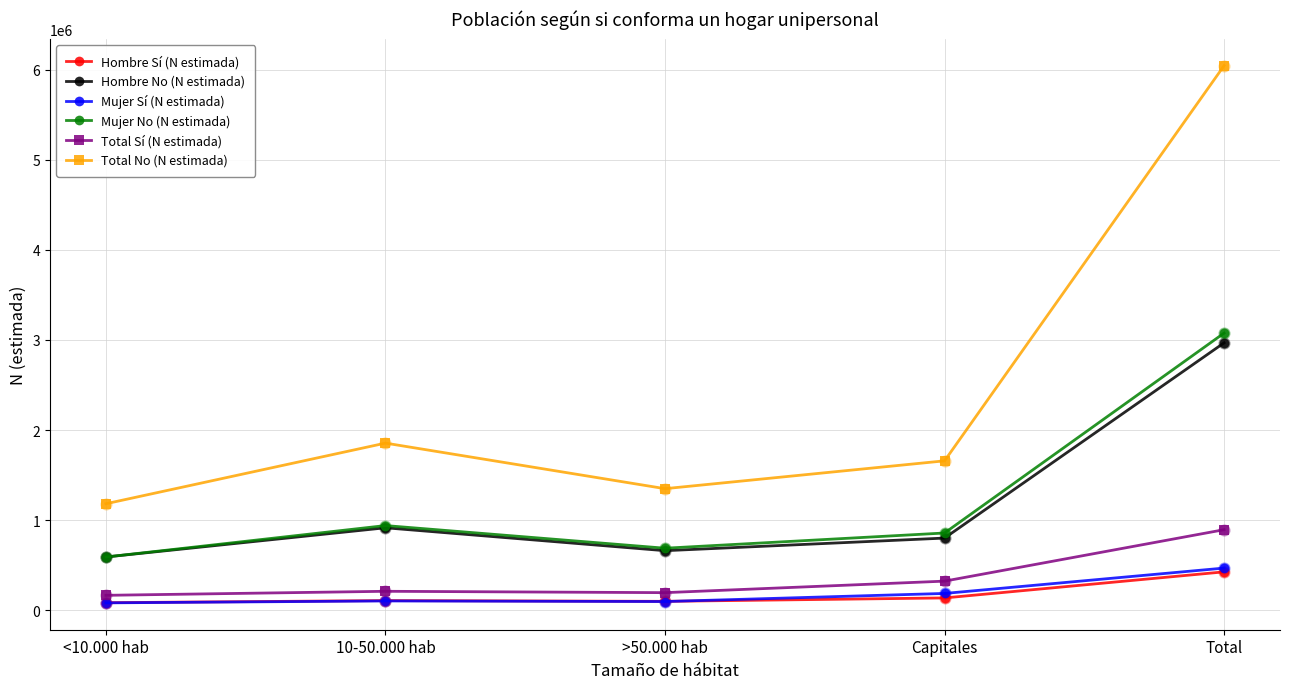

Is the value of Total Sí (N estimada) at <10.000 hab greater than the value of Mujer No (N estimada) at <10.000 hab?

No